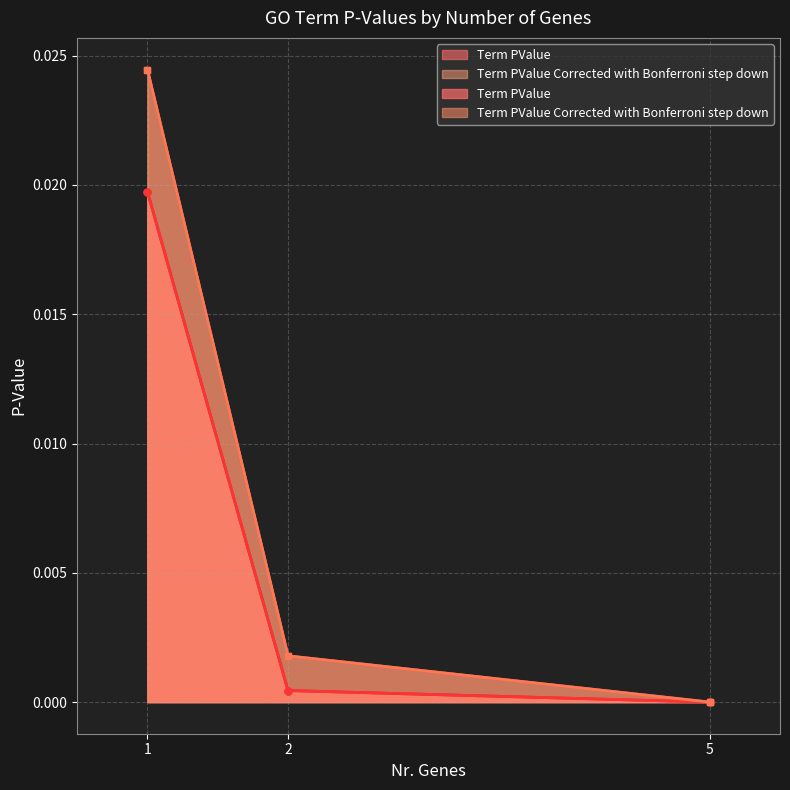

How many series are shown in this chart?

2